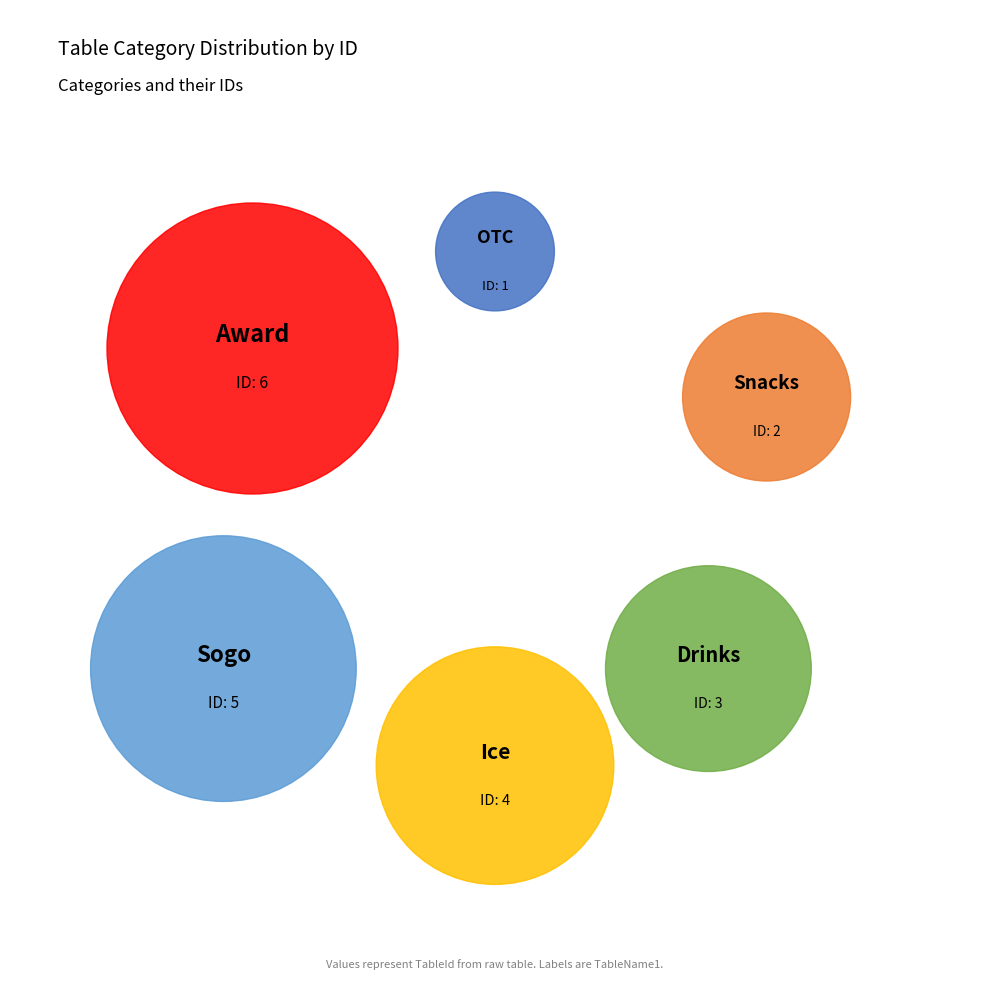

To the nearest percent, what is the difference between the Award and Drinks slice percentages?

14%